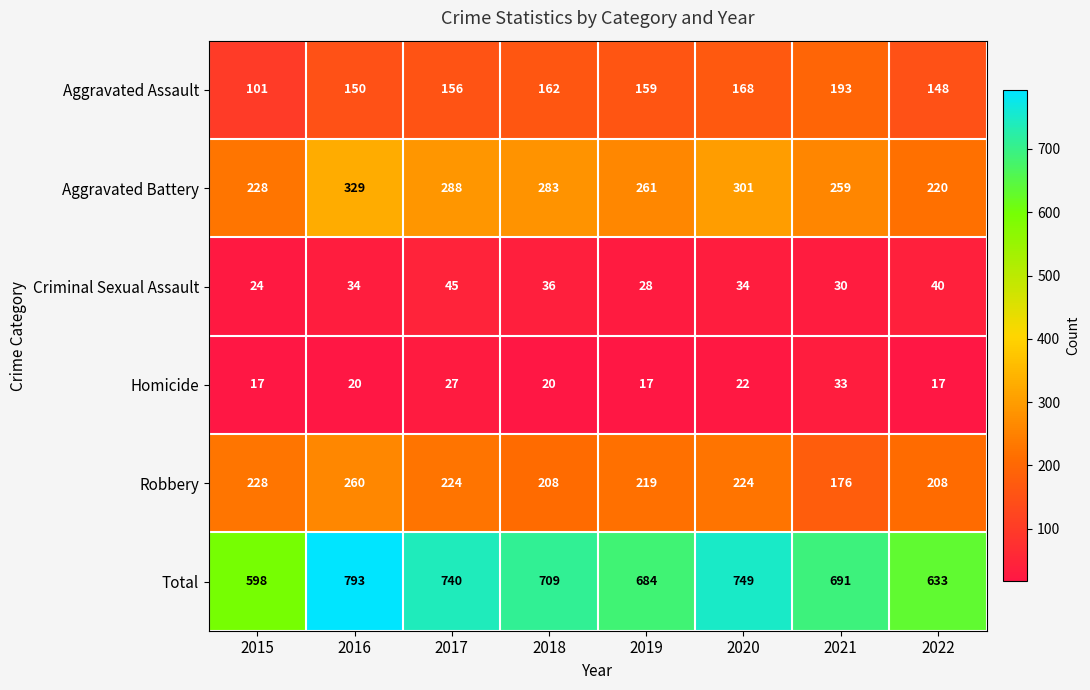

What is the difference between the Homicide values at 2017 and 2016?

7